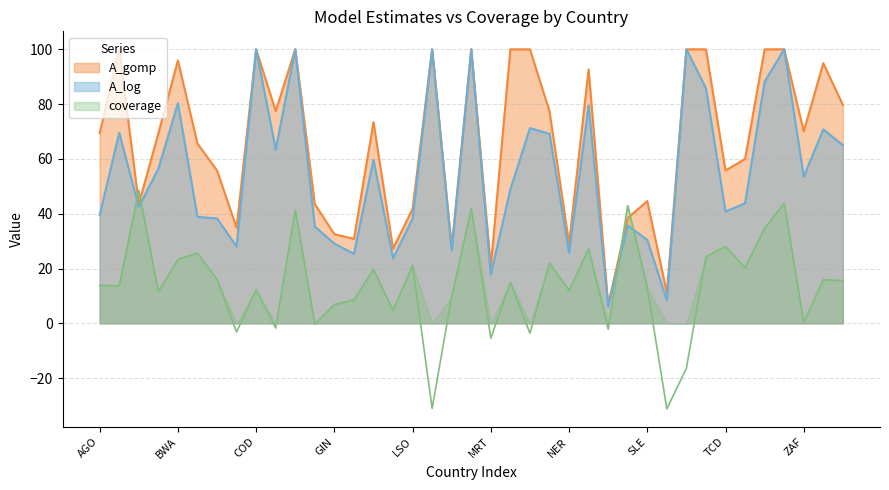

At which category is the sum across all series the highest?

UGA